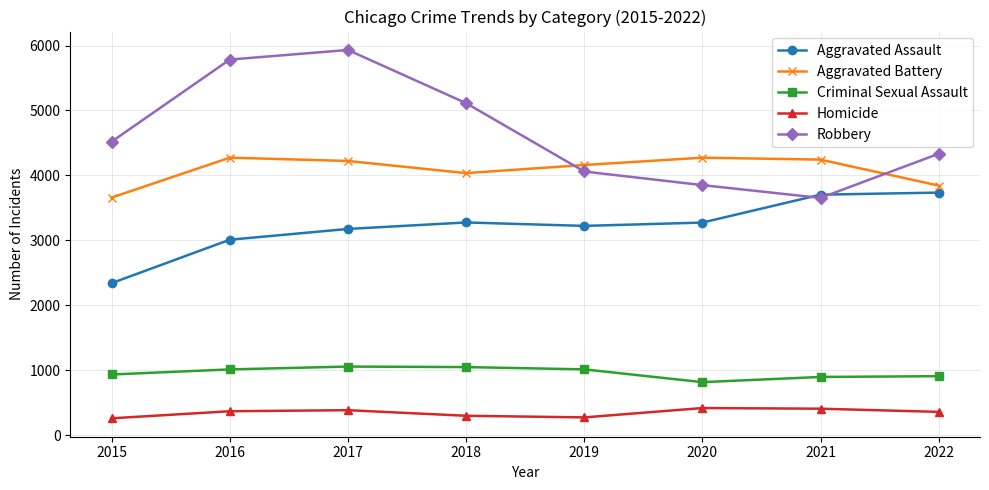

What is the value of the Criminal Sexual Assault point at the 5th from the left?

1012